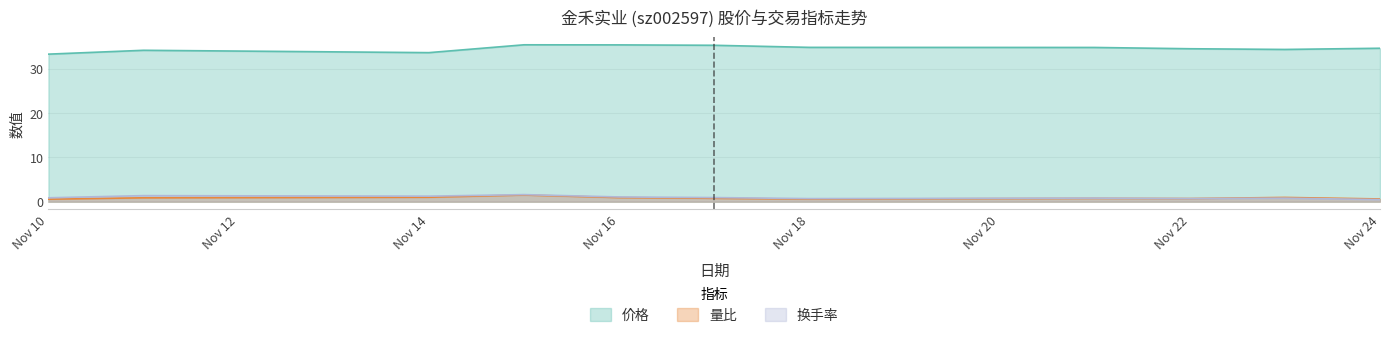

What is the highest value of the 换手率 series?

1.6